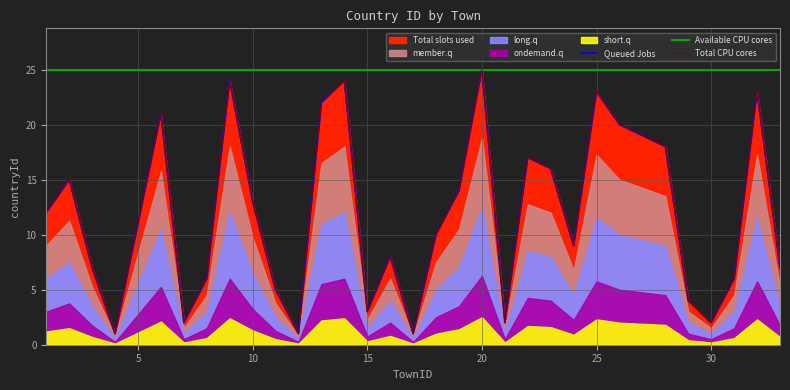

True or false: Total CPU cores has more than 2 points higher than both neighbors.

True